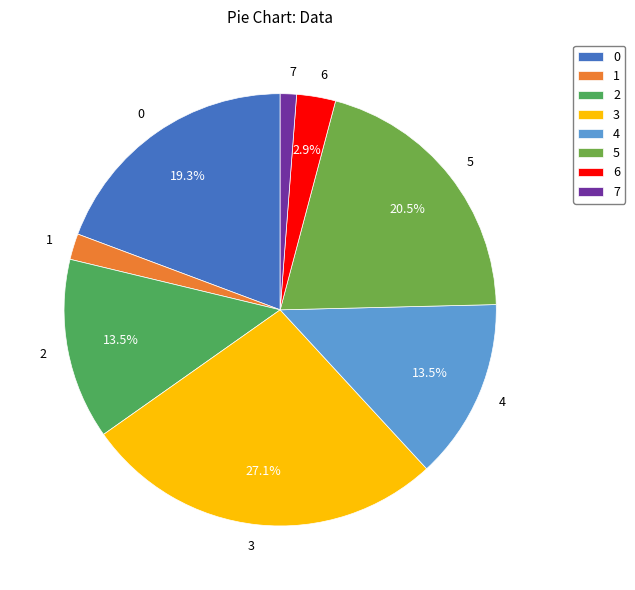

Between 2 and 3, which is larger?

3